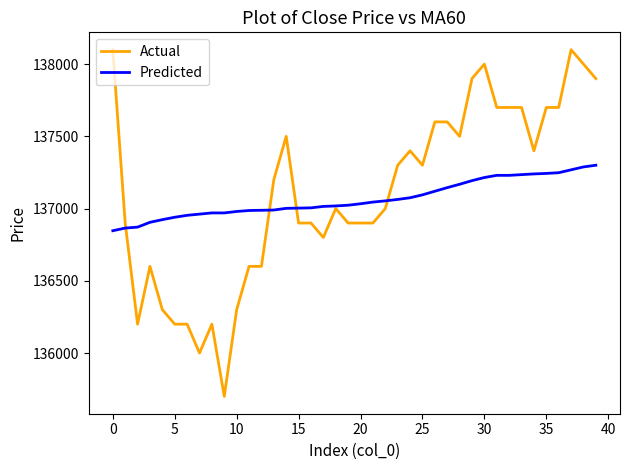

Is this an area chart (filled region under the line)?

No